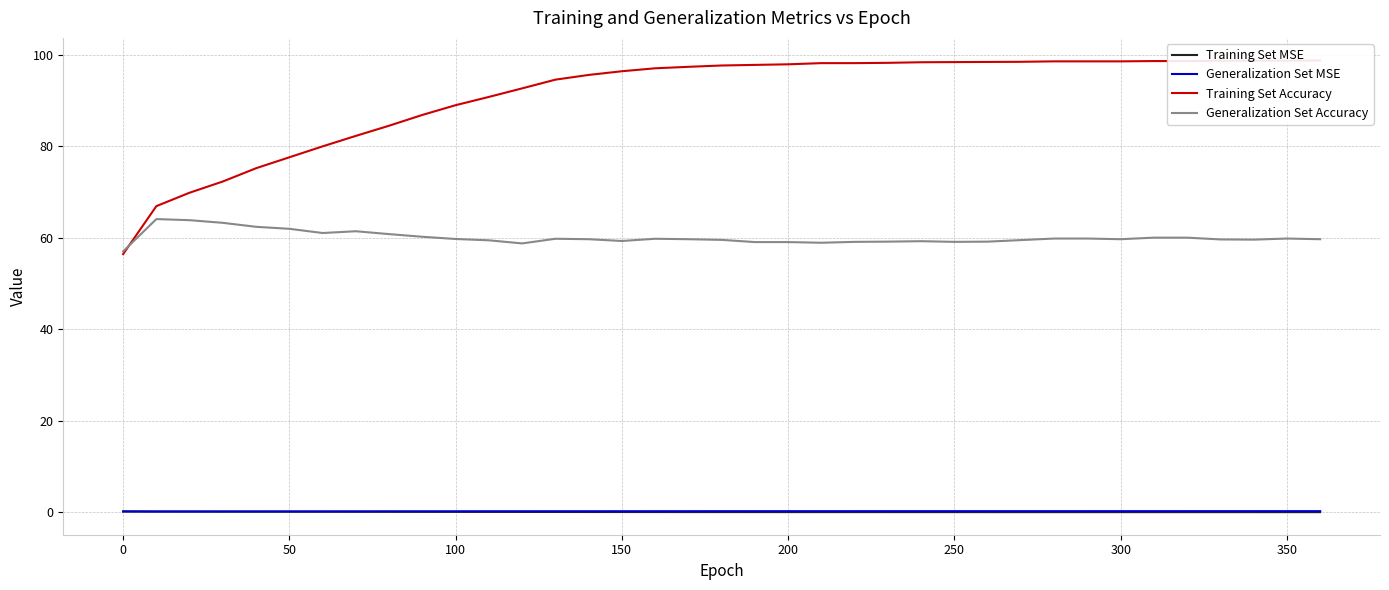

Is this an area chart (filled region under the line)?

No